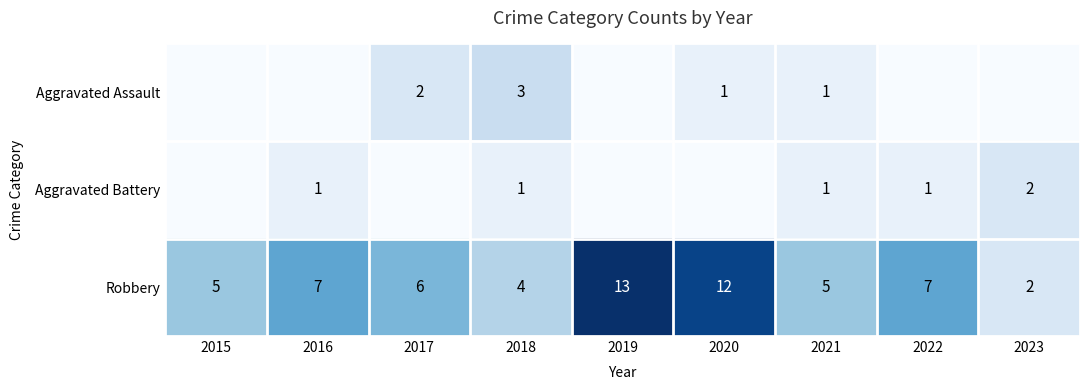

Read the Robbery value at 2019, to the nearest 5.

15